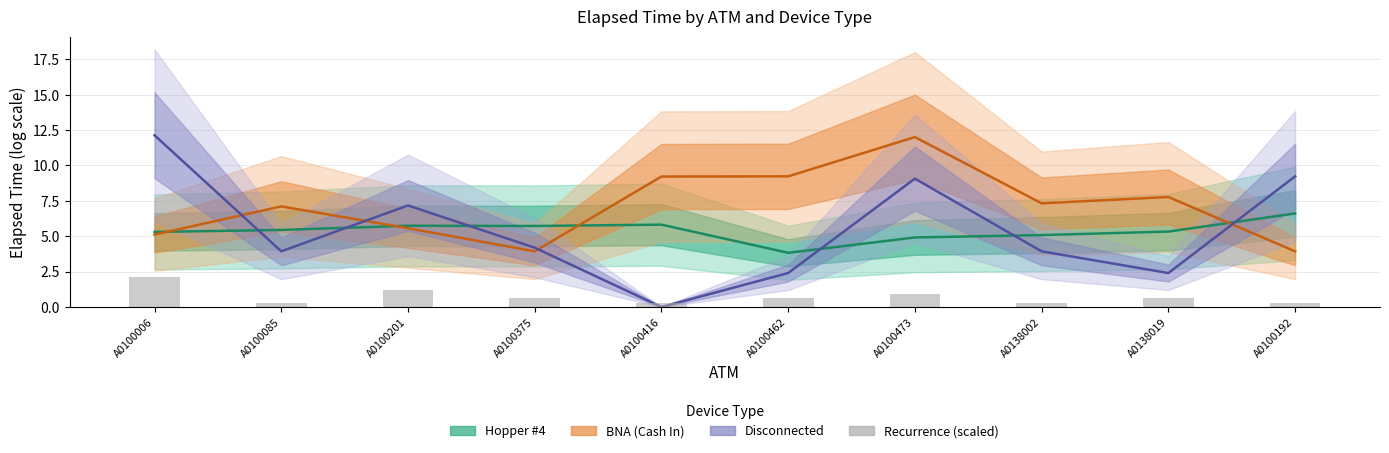

True or false: Recurrence (scaled) has a value of 0.3 at A0100192.

True